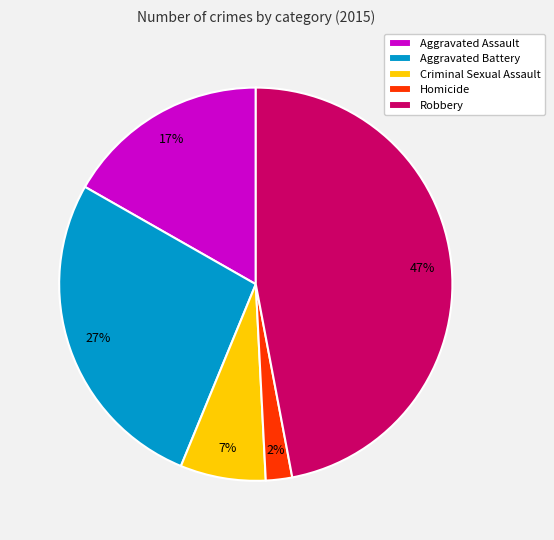

Is it true that Robbery is 47% of the pie?

True